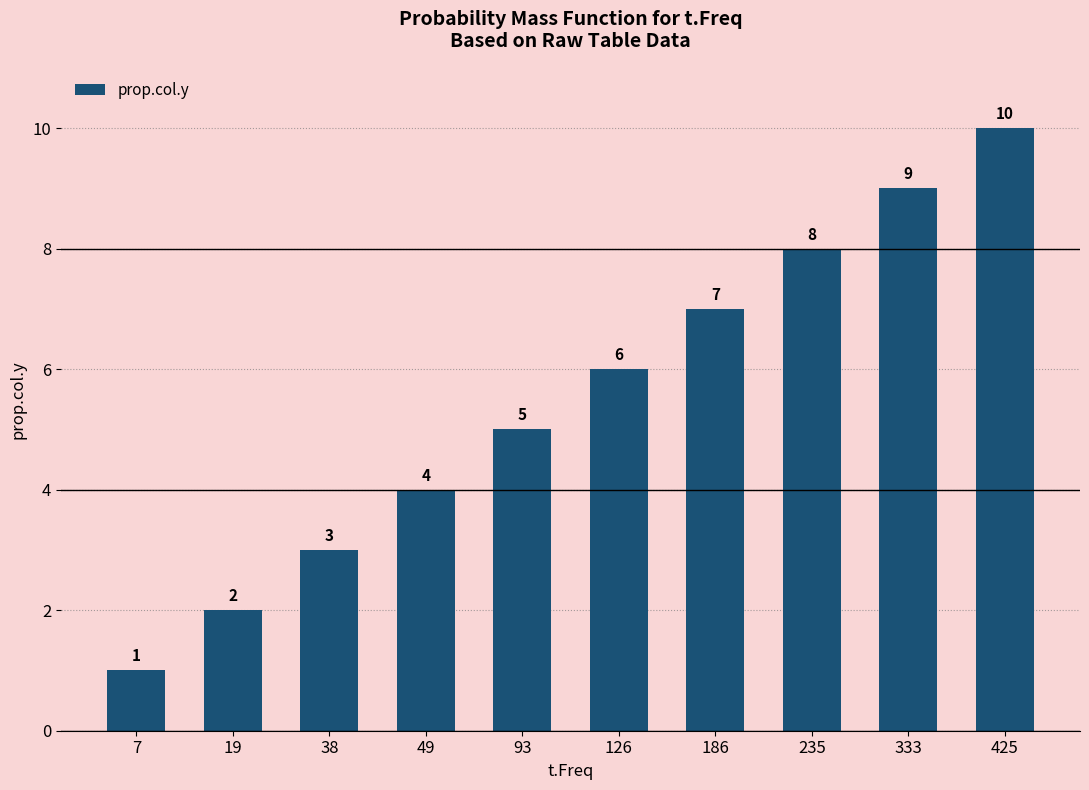

What is the difference between the values at 333 and 19?

7